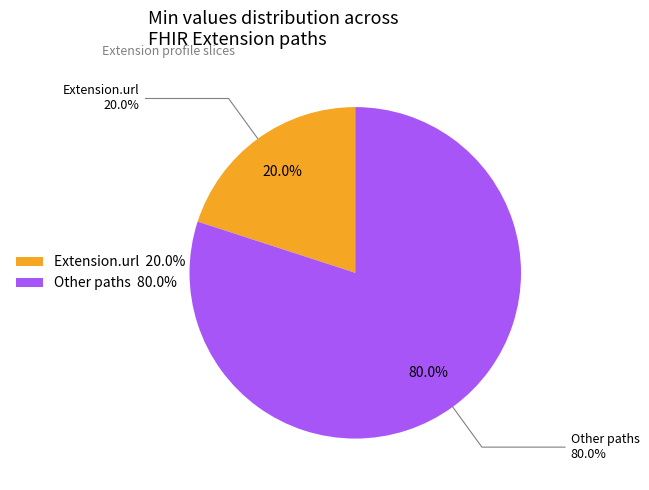

Between Extension.url and Extension, which is larger?

Extension.url